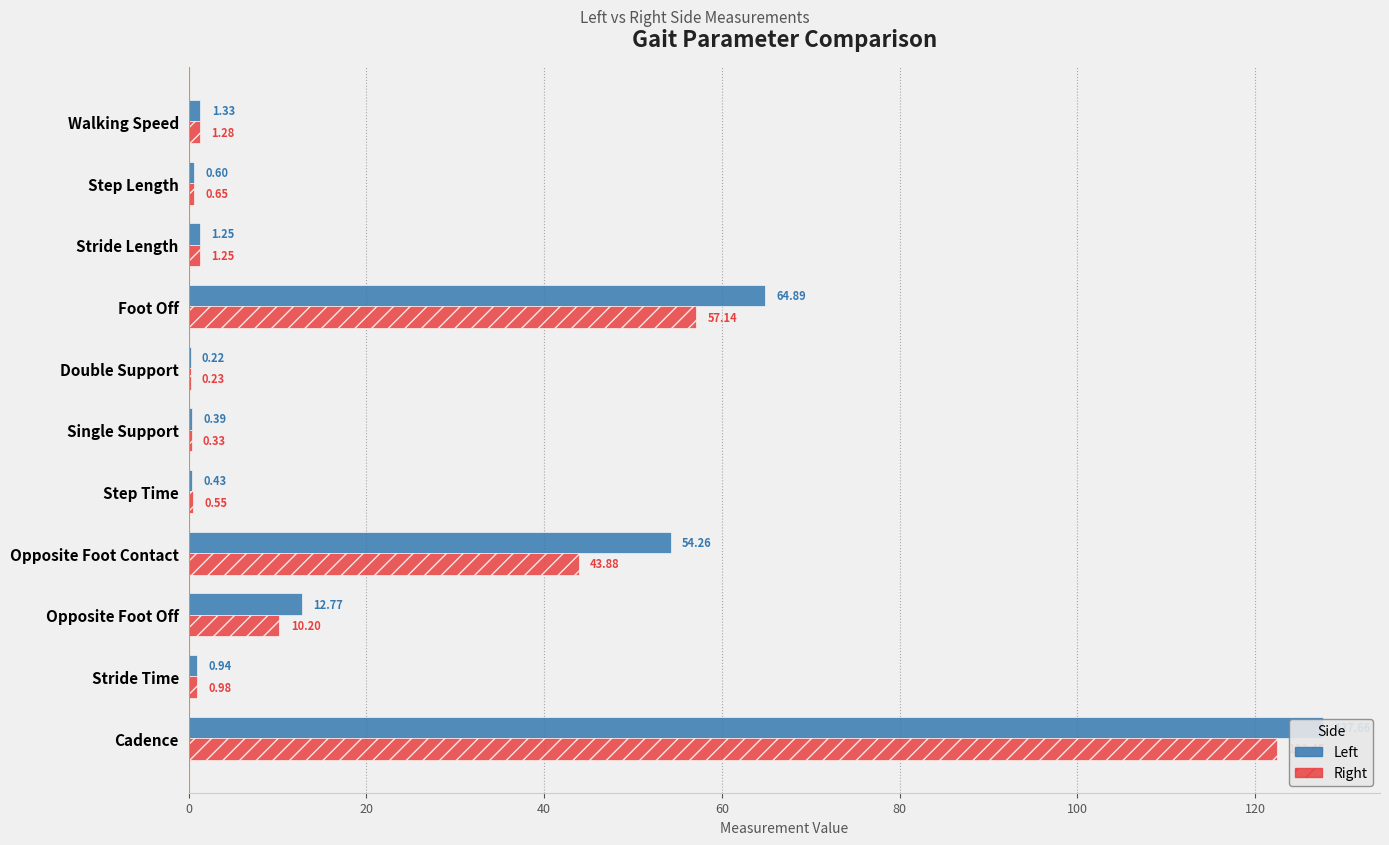

What is the sum of the Right values at Double Support and Cadence?

122.7